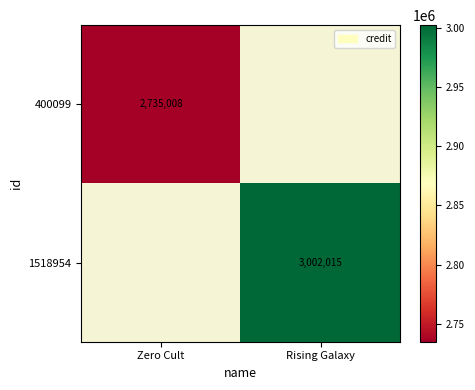

Is it true that 400099 equals 2735008 at Zero Cult?

True